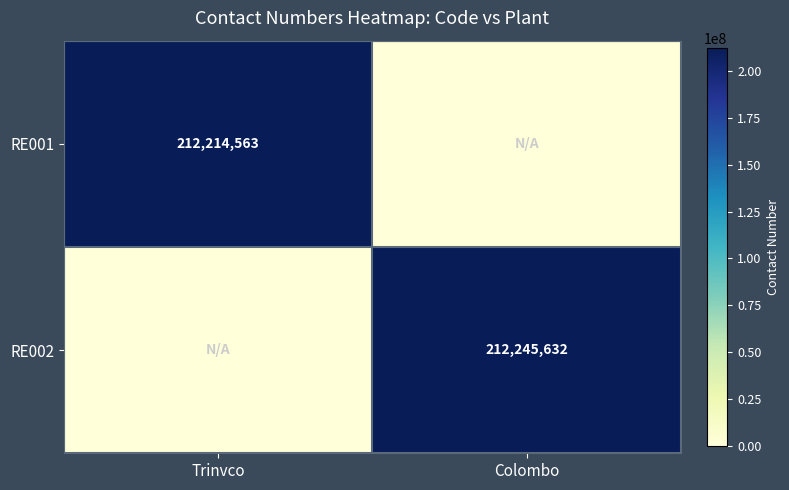

True or false: RE002 has a value of 123571643 at Colombo.

False